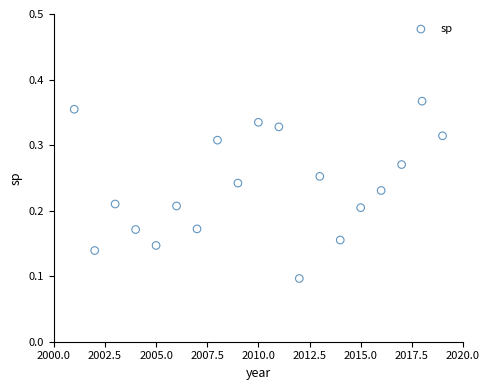

What is the range of X values (max minus min)?

18.0